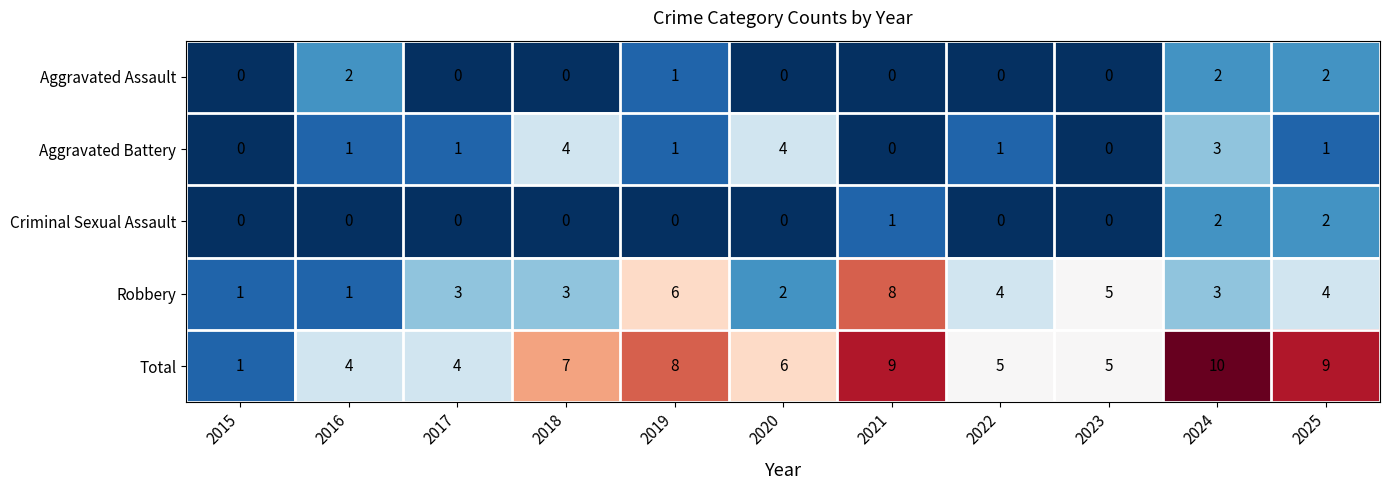

True or false: Criminal Sexual Assault has a value of 2 at 2025.

True